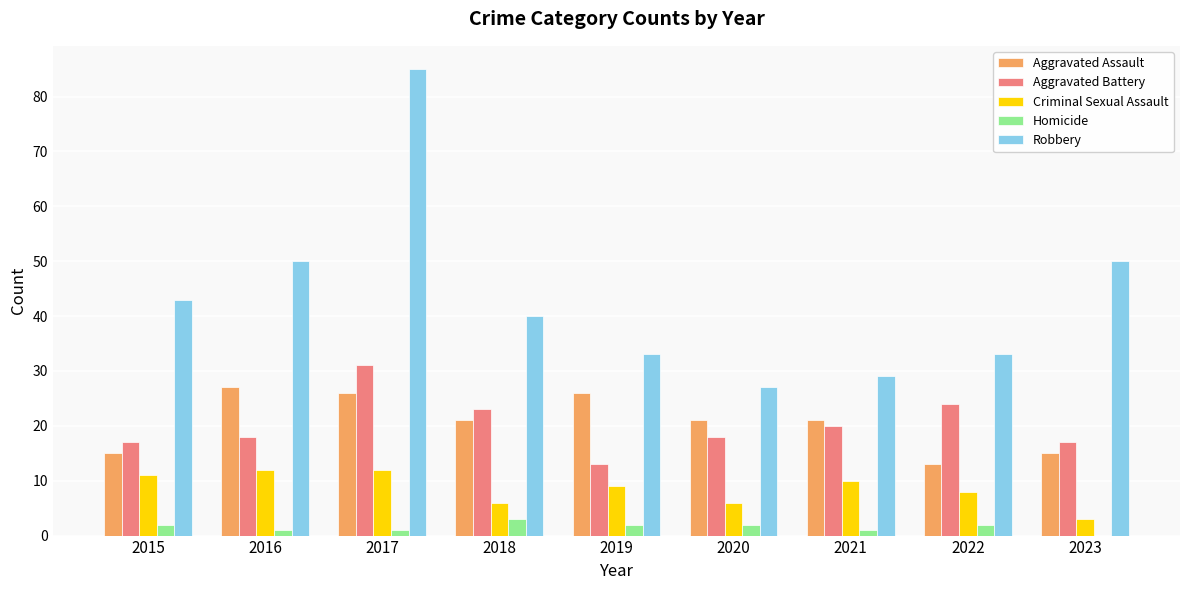

What is the approximate value of Robbery at 2019?

33